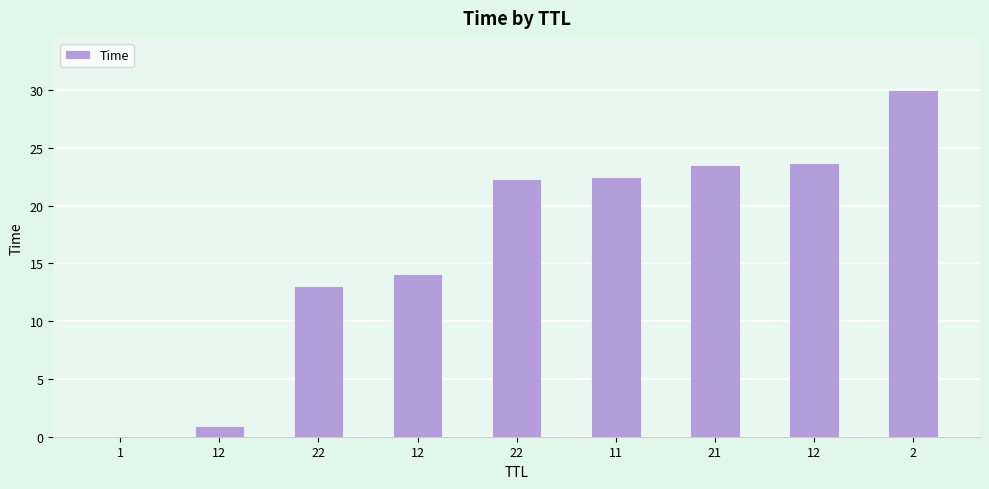

How many values exceed 22?

5